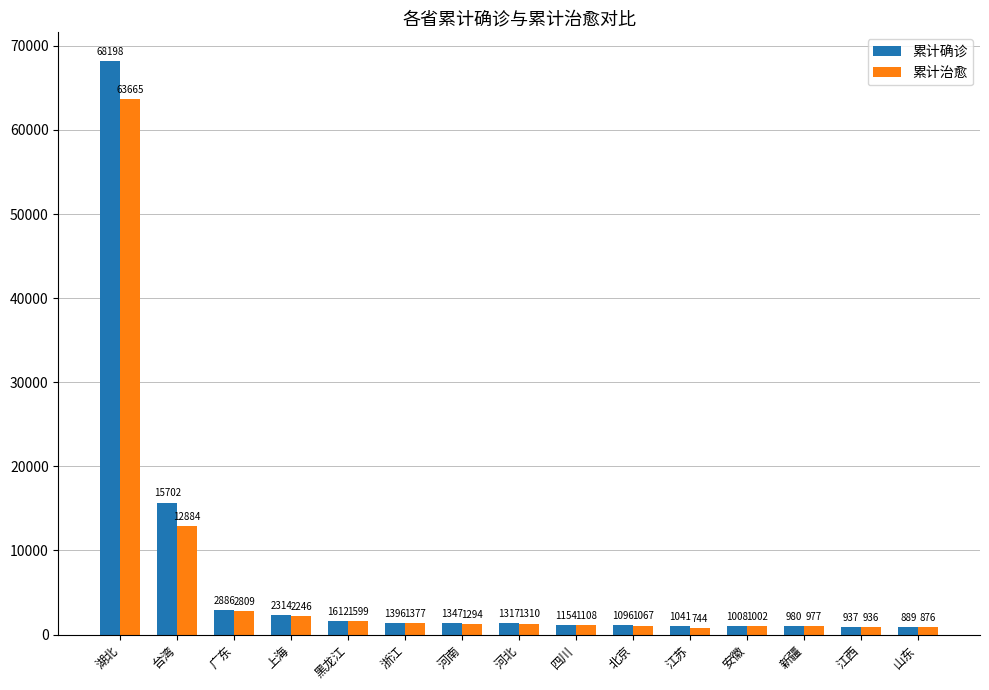

Is it true that 累计确诊 equals 2886 at 广东?

True